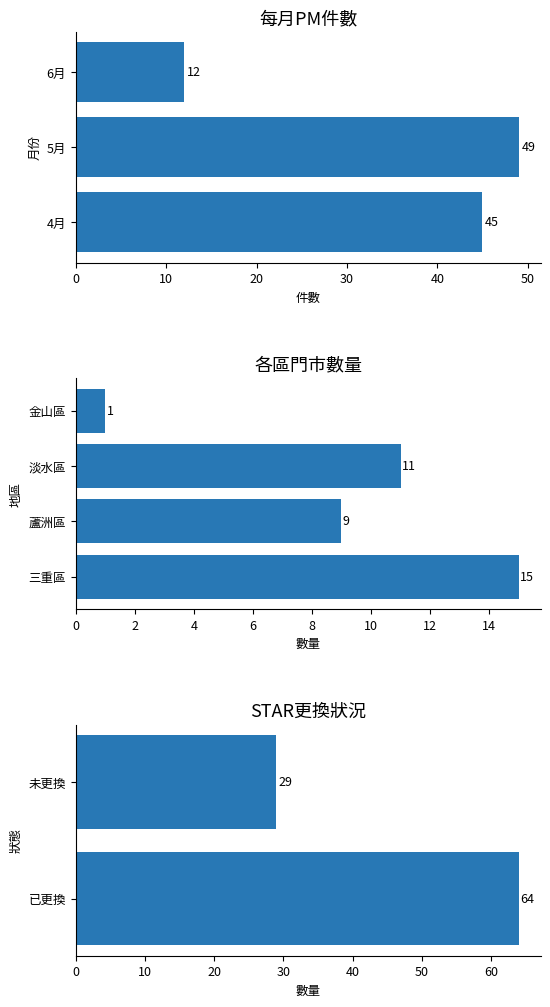

The PM件數 series shows 25 at 5月. True or false?

False